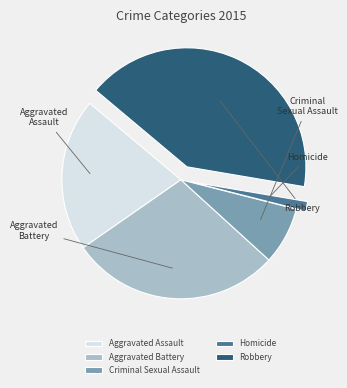

What percentage do Aggravated Battery and Robbery together represent?

70.1%